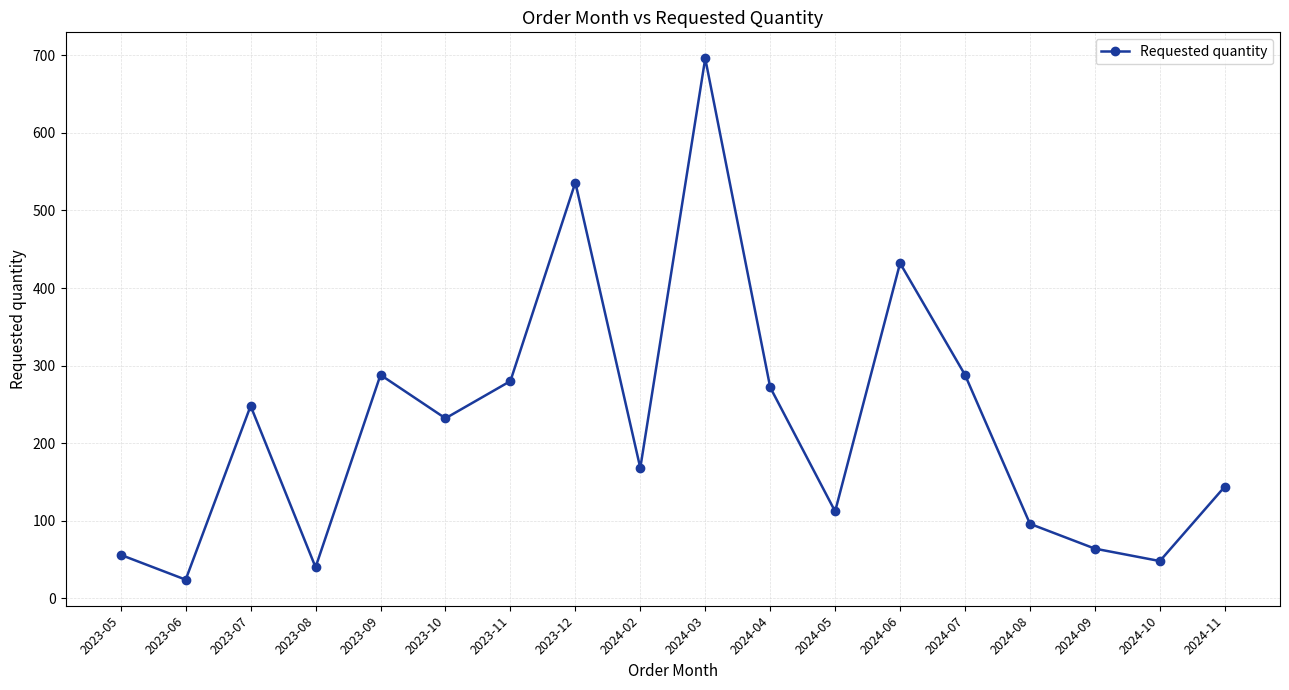

Where does the data first go above 232?

2023-07